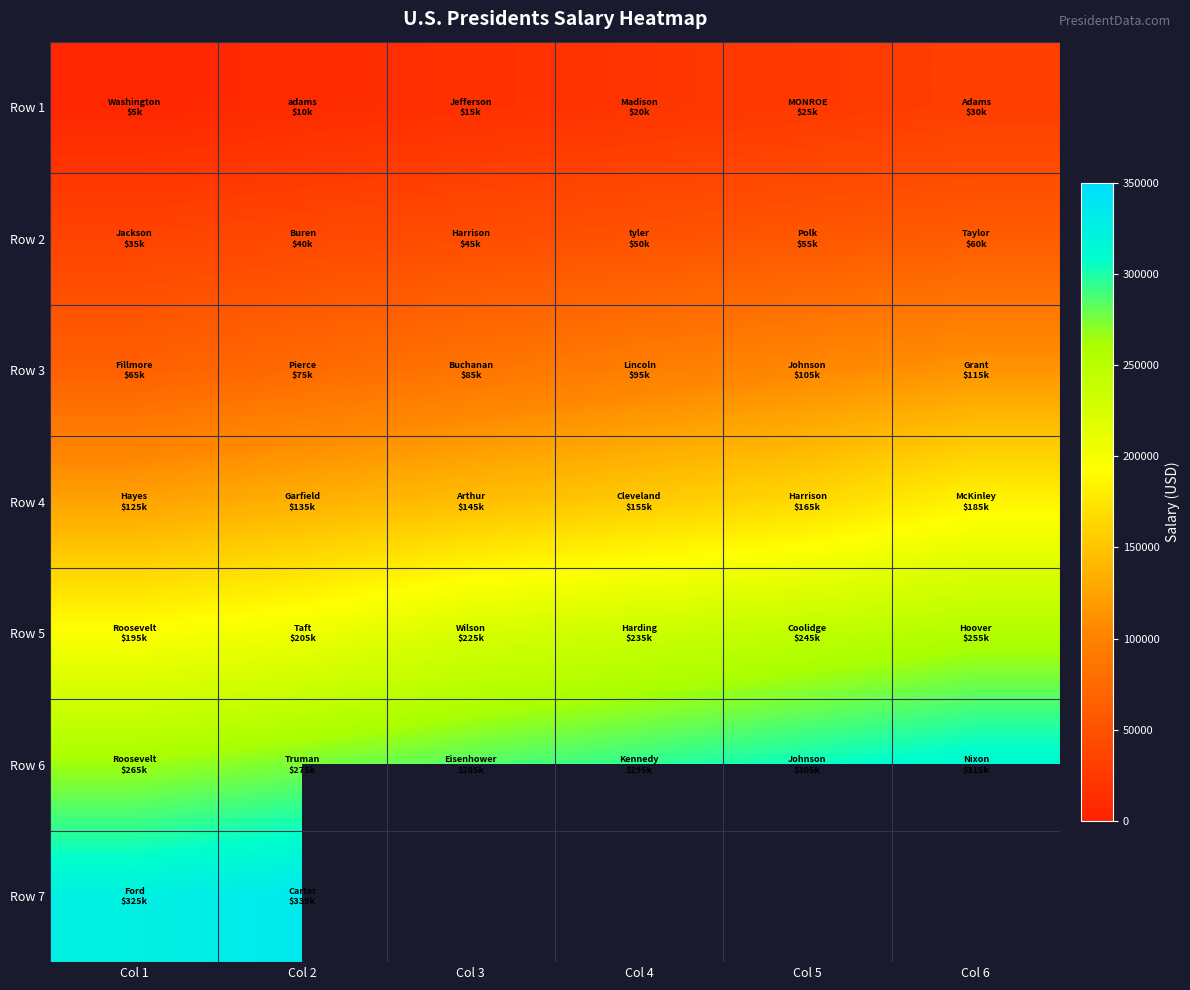

Which category has the highest value across all series?

Col 2